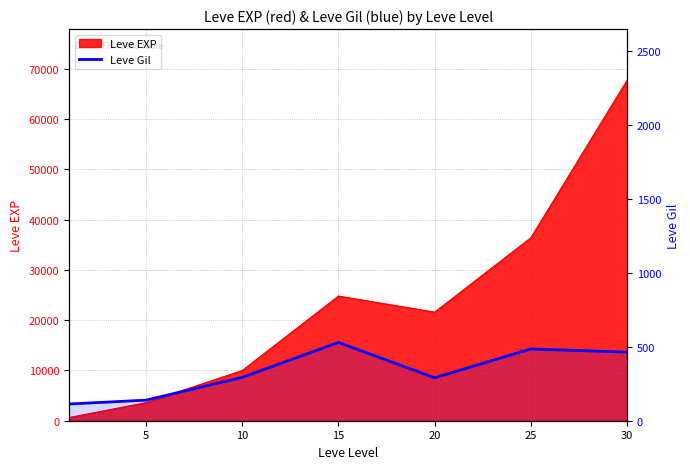

How many categories are shown in the chart?

7